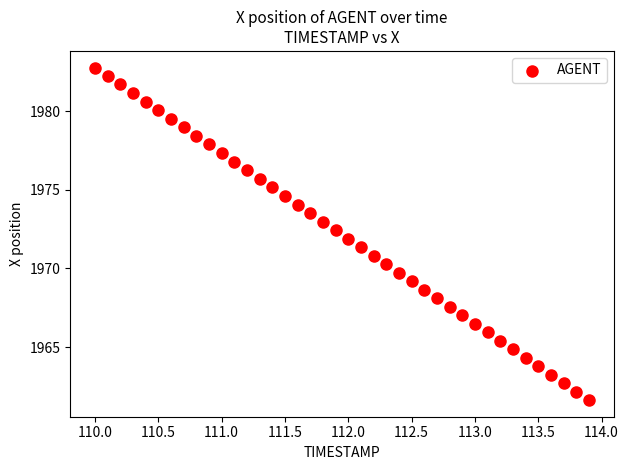

What is the range of Y values (max minus min)?

21.1